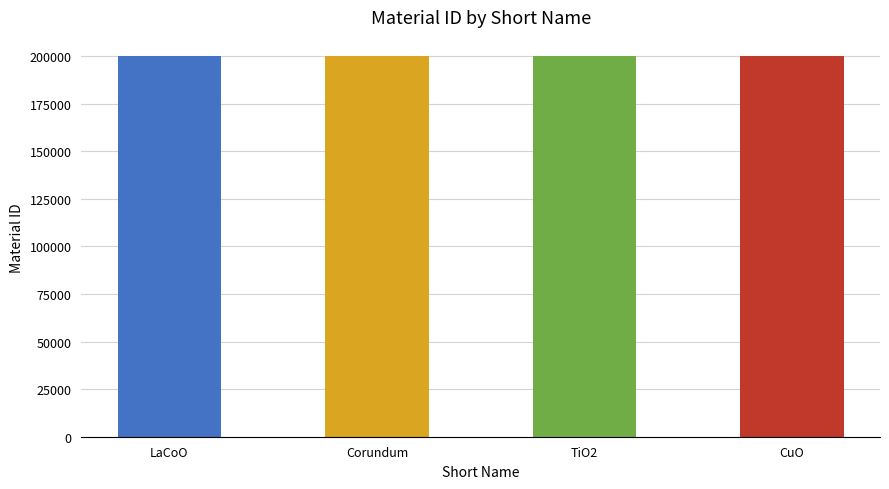

The value at Corundum is 200005. True or false?

True